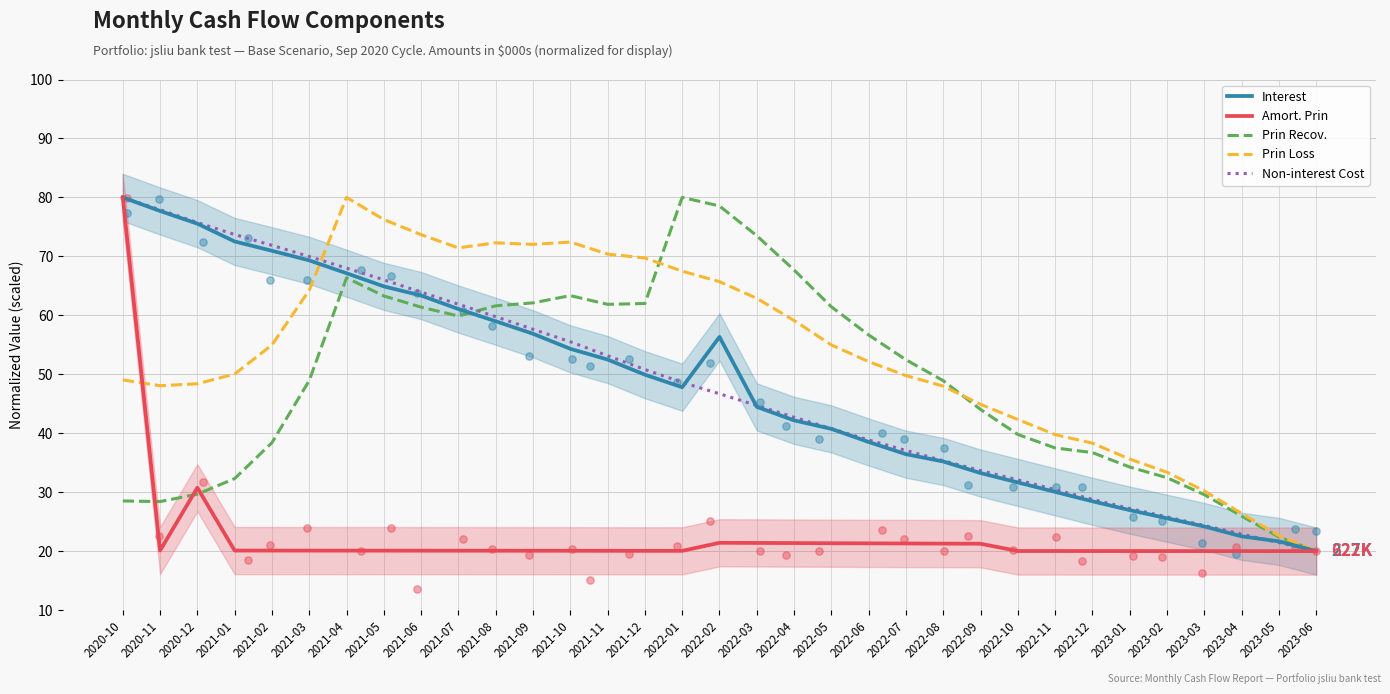

Which series reaches the minimum Y coordinate?

Interest